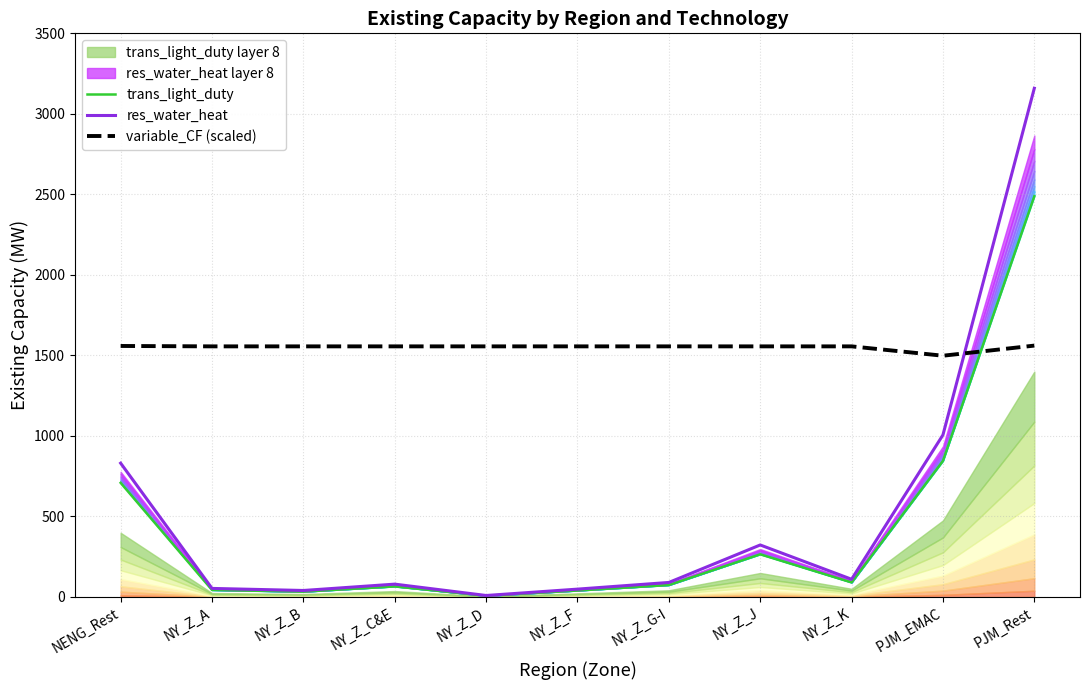

After their last crossing, which series has the higher values: variable_CF (scaled) or res_water_heat?

res_water_heat